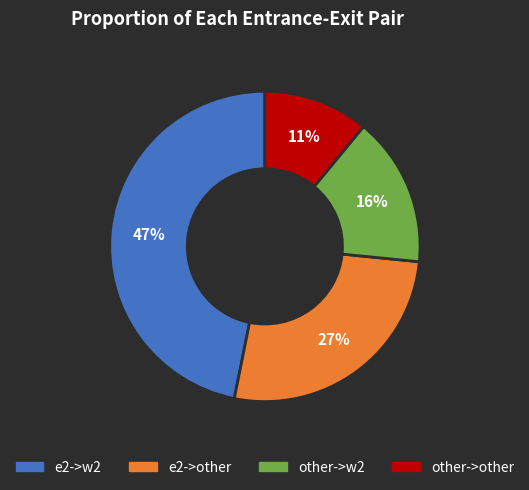

How many segments does this pie chart have?

4